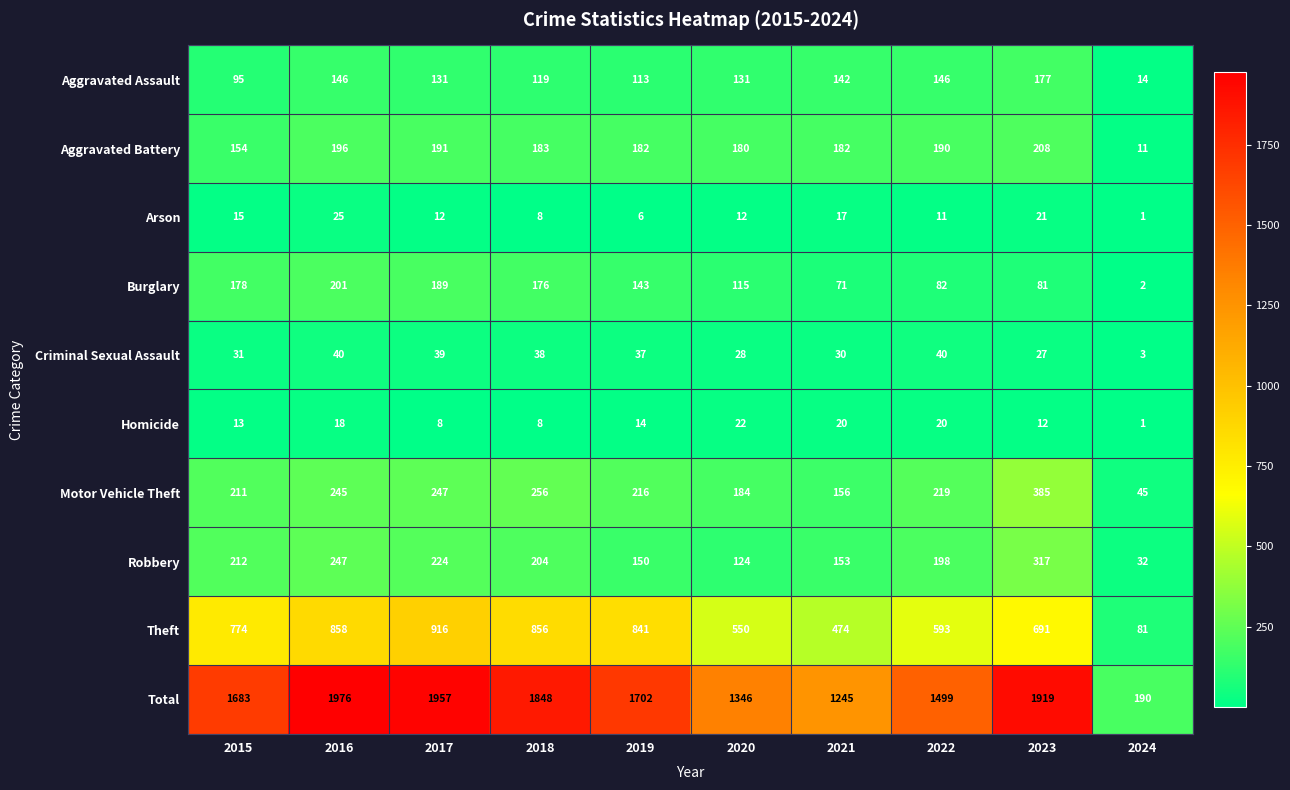

At which category is the sum across all series the highest?

2016